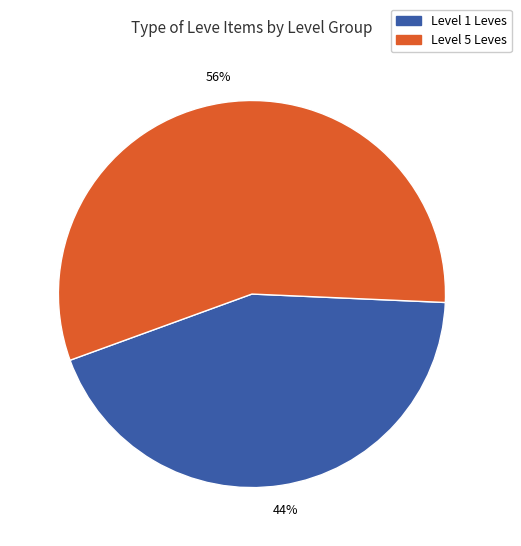

To the nearest percent, what is the average slice percentage?

50%